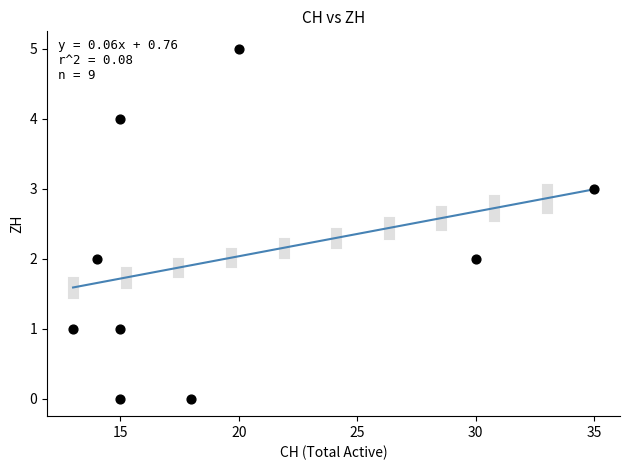

What is the average X value?

19